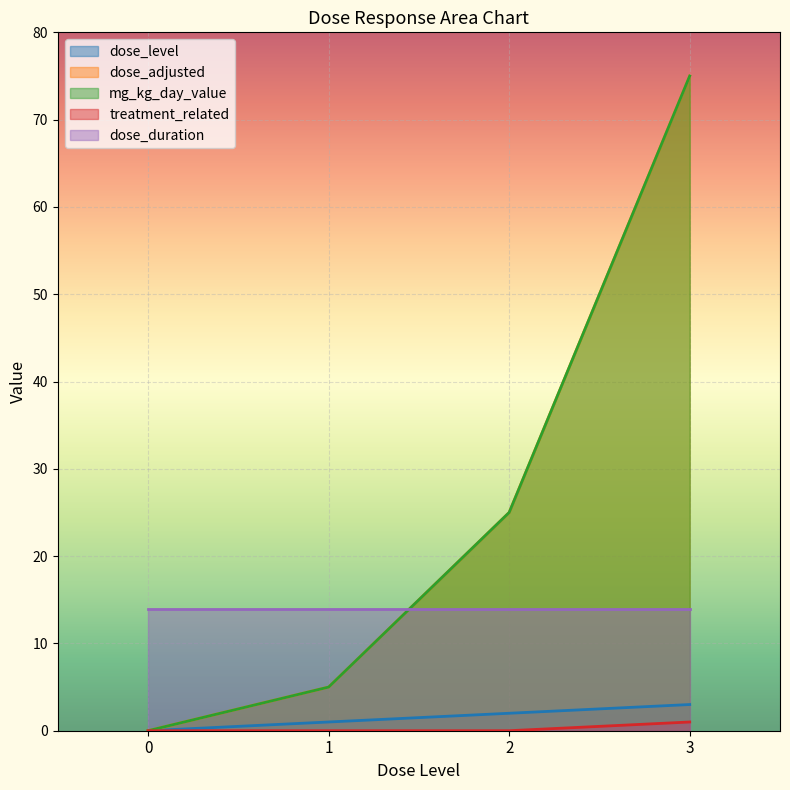

At which category is the sum across all series the highest?

3